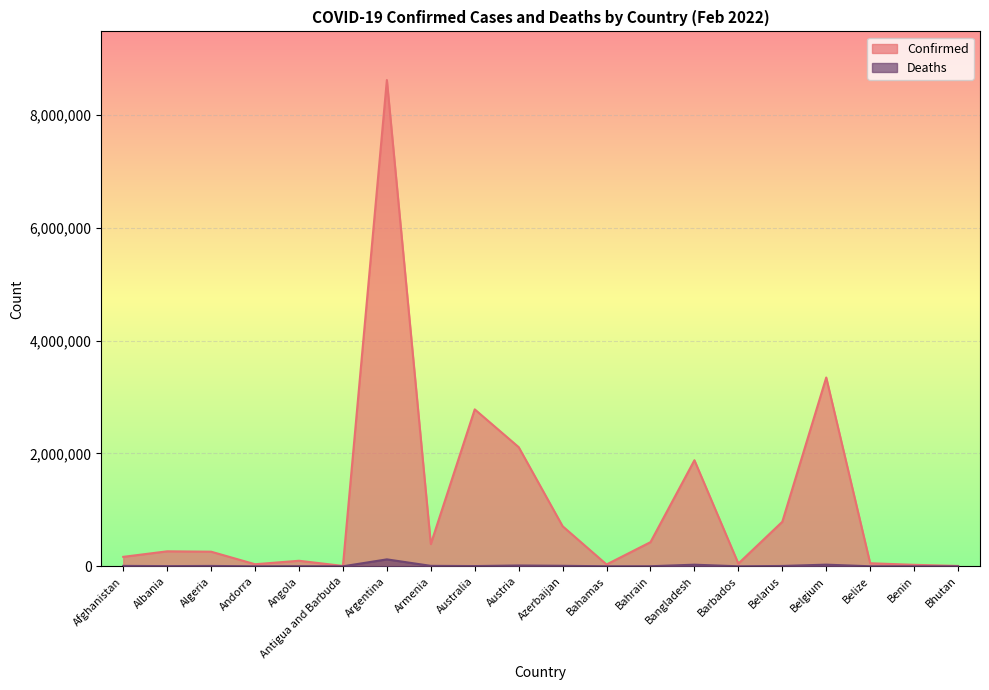

What is the total value across all series at Angola?

100305